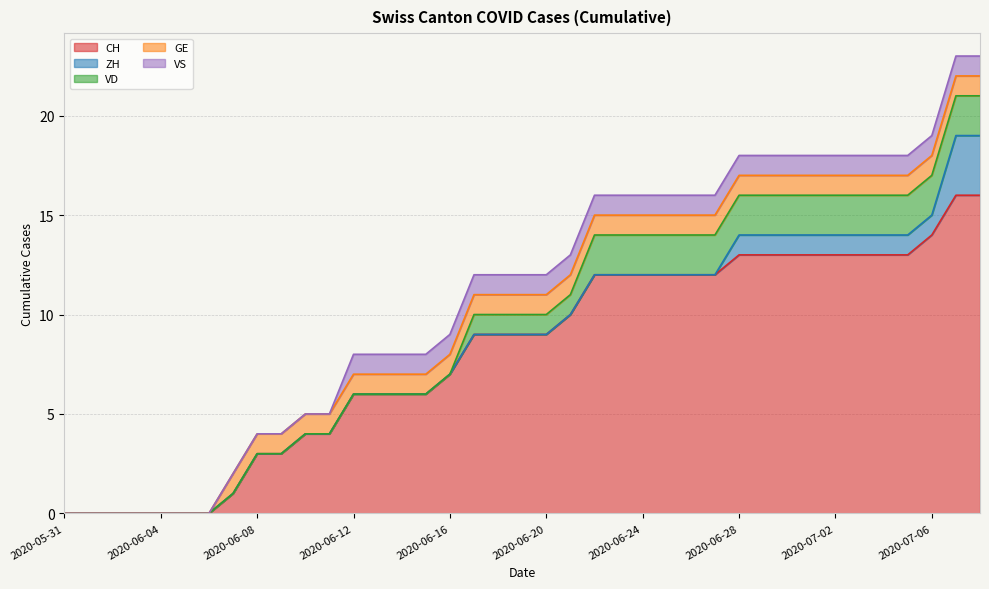

Which series changed the most between 2020-06-03 and 2020-06-30?

CH